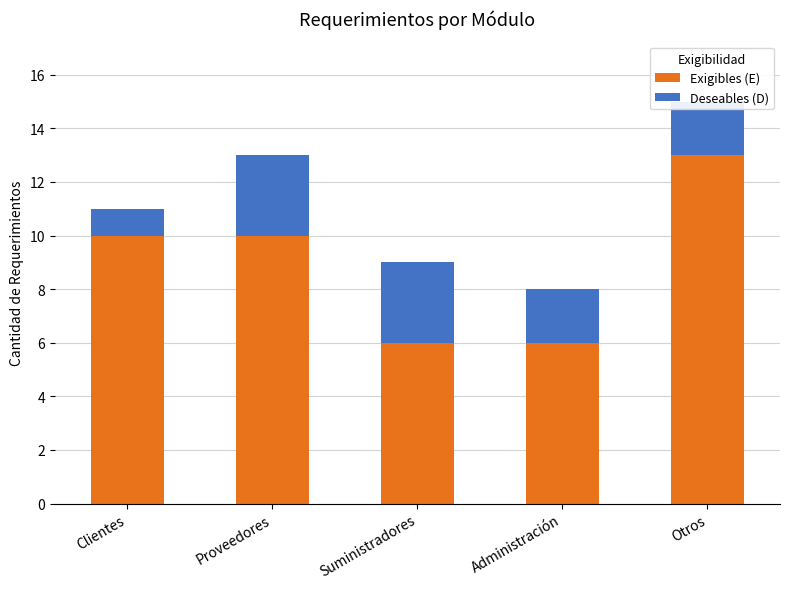

Is it true that Exigibles (E) equals 13 at Otros?

True